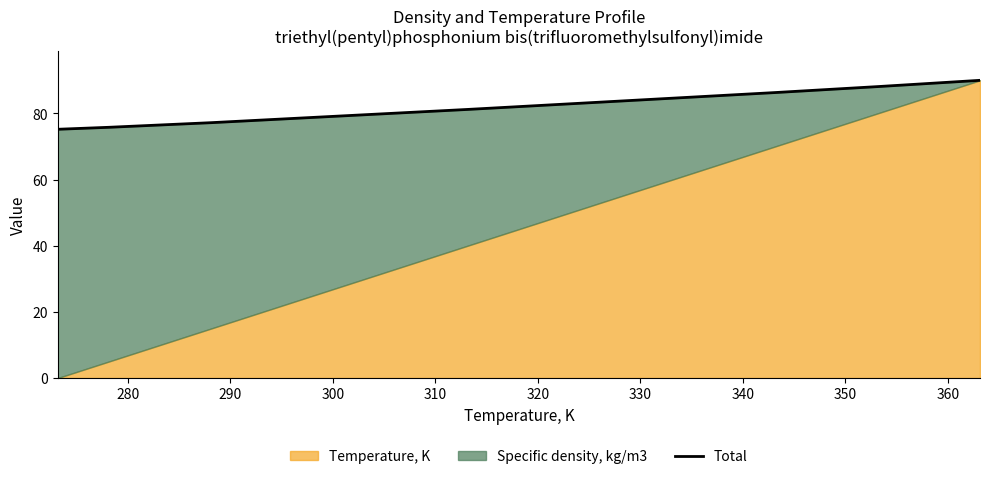

What is the difference between the maximum and second lowest values?

14.2